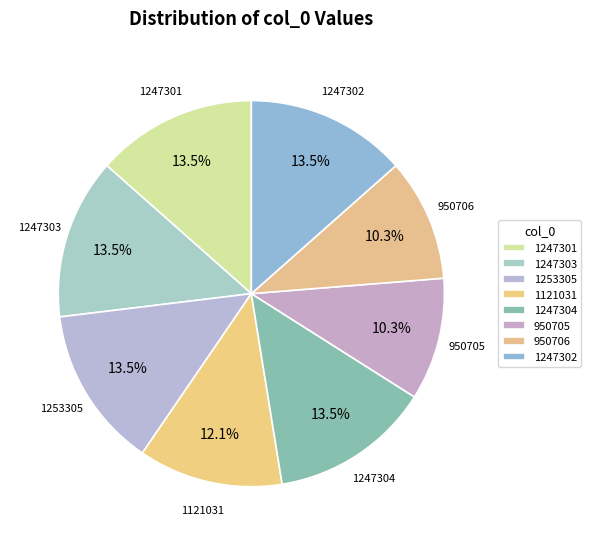

Is there a majority slice in this chart?

No